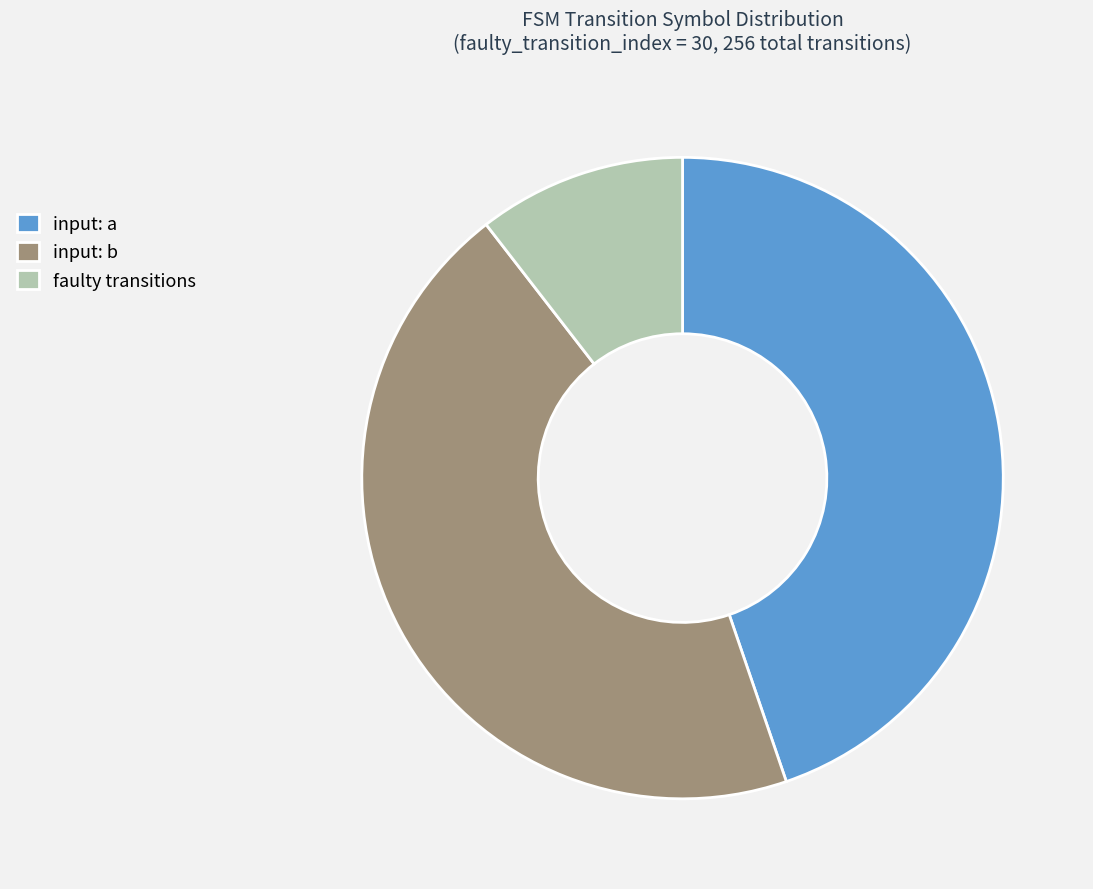

How many slices are in this pie chart?

3